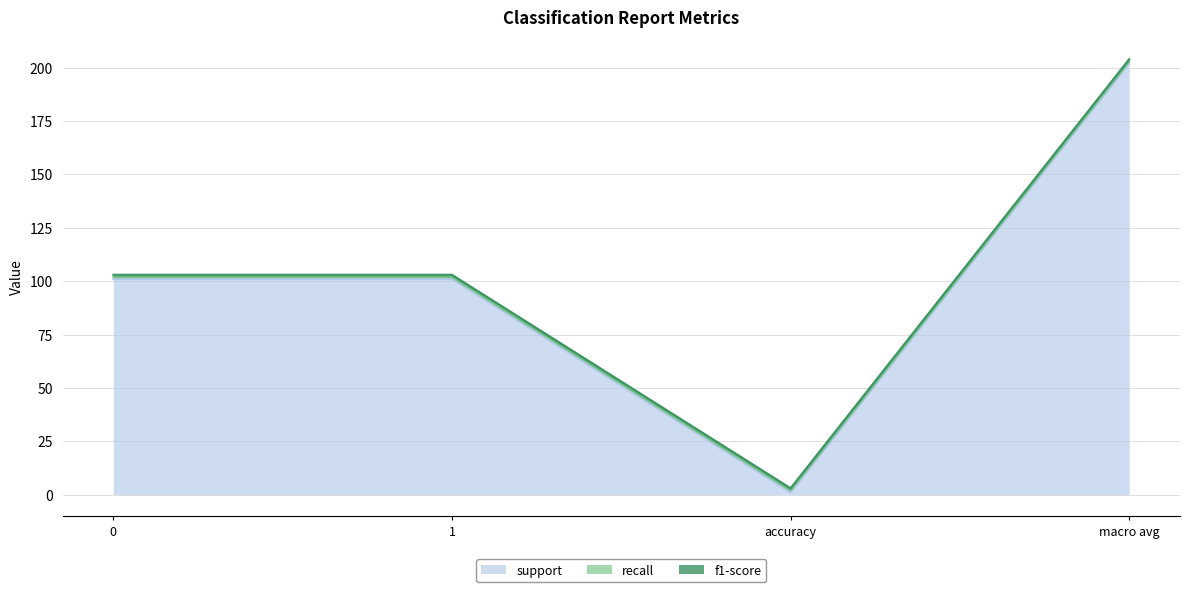

True or false: f1-score and support intersect in this chart.

False